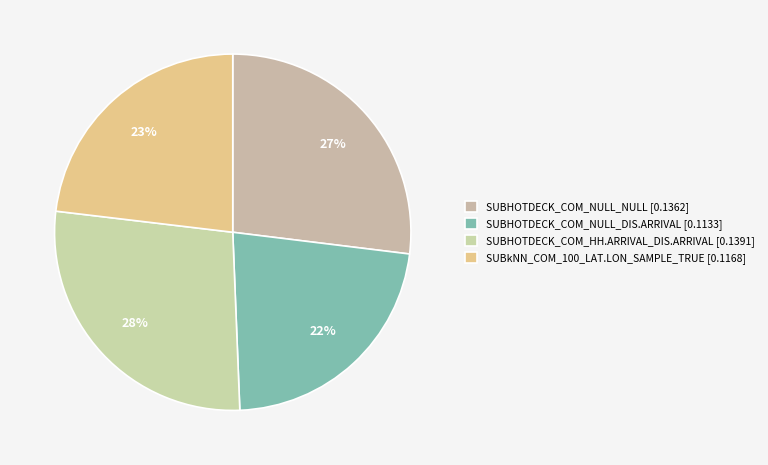

How much of the chart is everything except SUBHOTDECK_COM_NULL_NULL?

73.1%